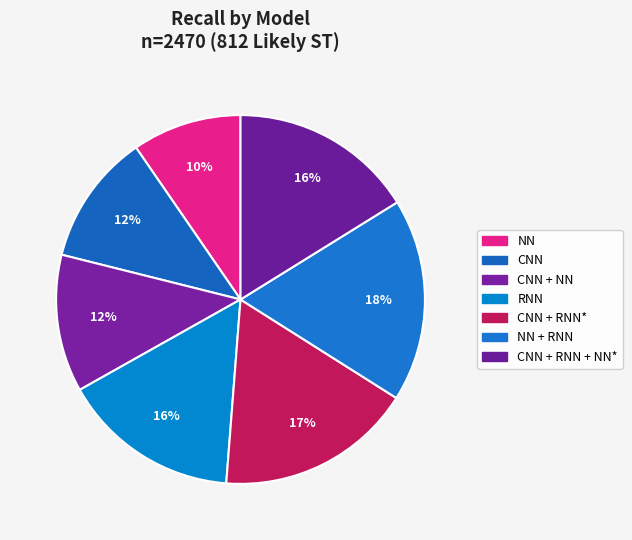

What is the smallest slice in the pie chart?

NN